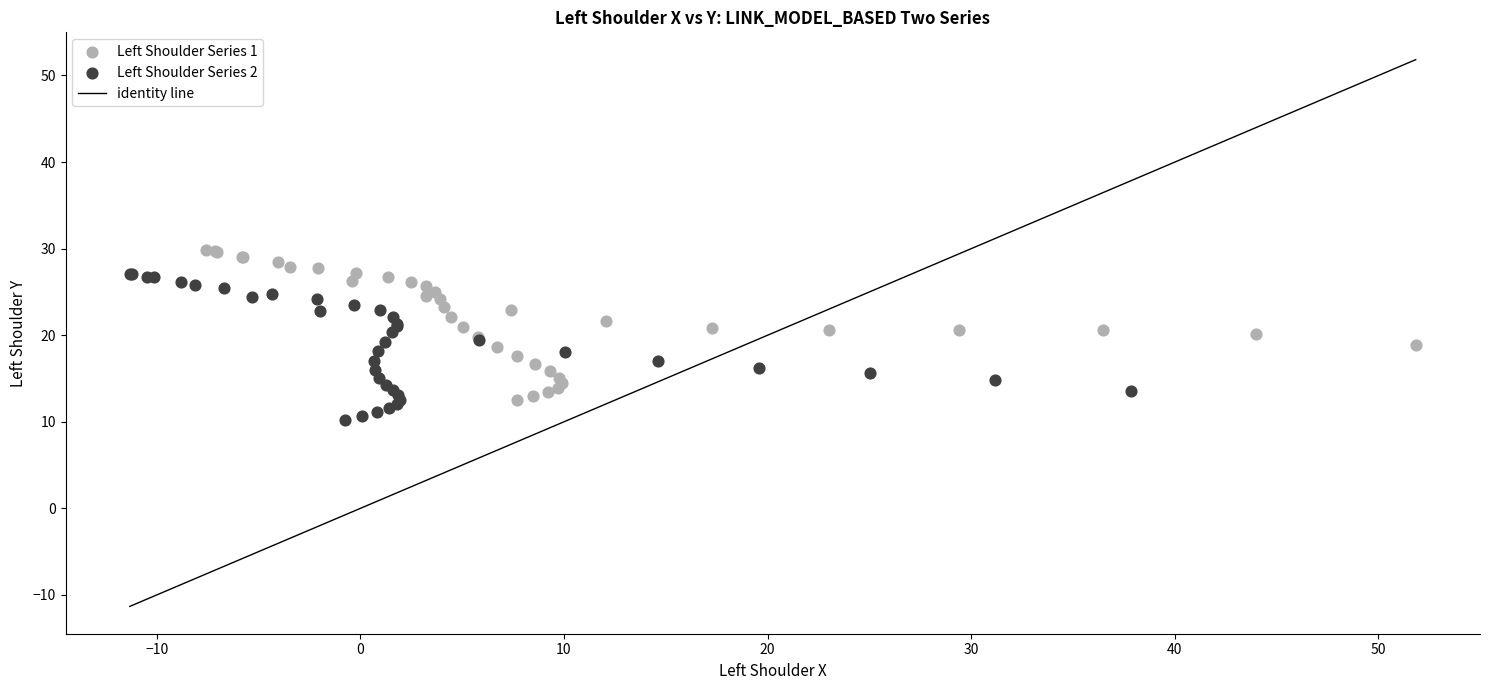

Which series has the largest Y range (max minus min)?

Left Shoulder Series 1